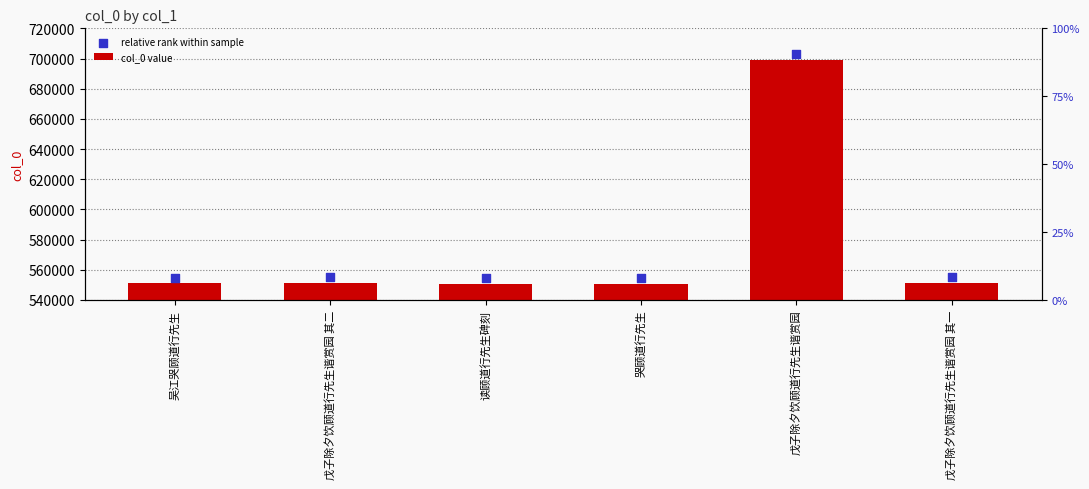

What is the total value across all series at 读顾道行先生碑刻?

1105008